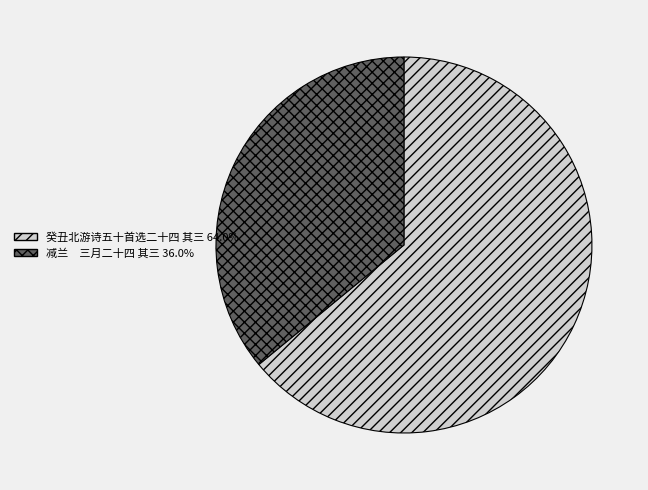

Is the sum of 减兰 三月二十四 其三 and 癸丑北游诗五十首选二十四 其三 greater than half?

Yes